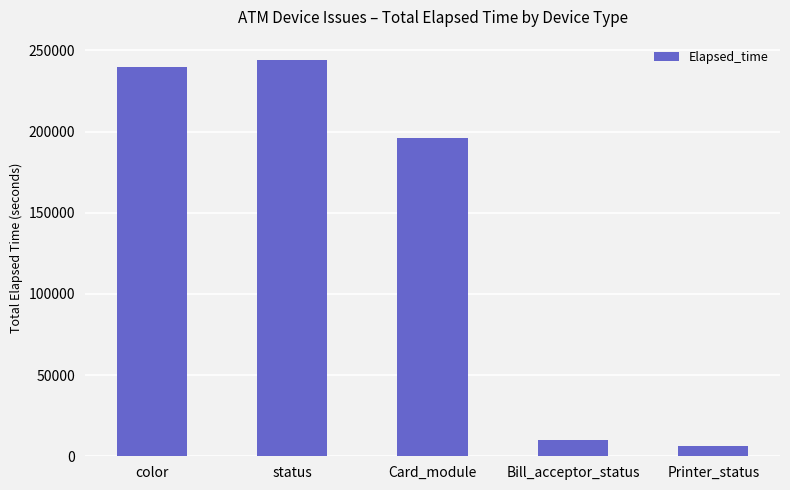

List the labels in order of value, smallest first.

Printer_status, Bill_acceptor_status, Card_module, color, status